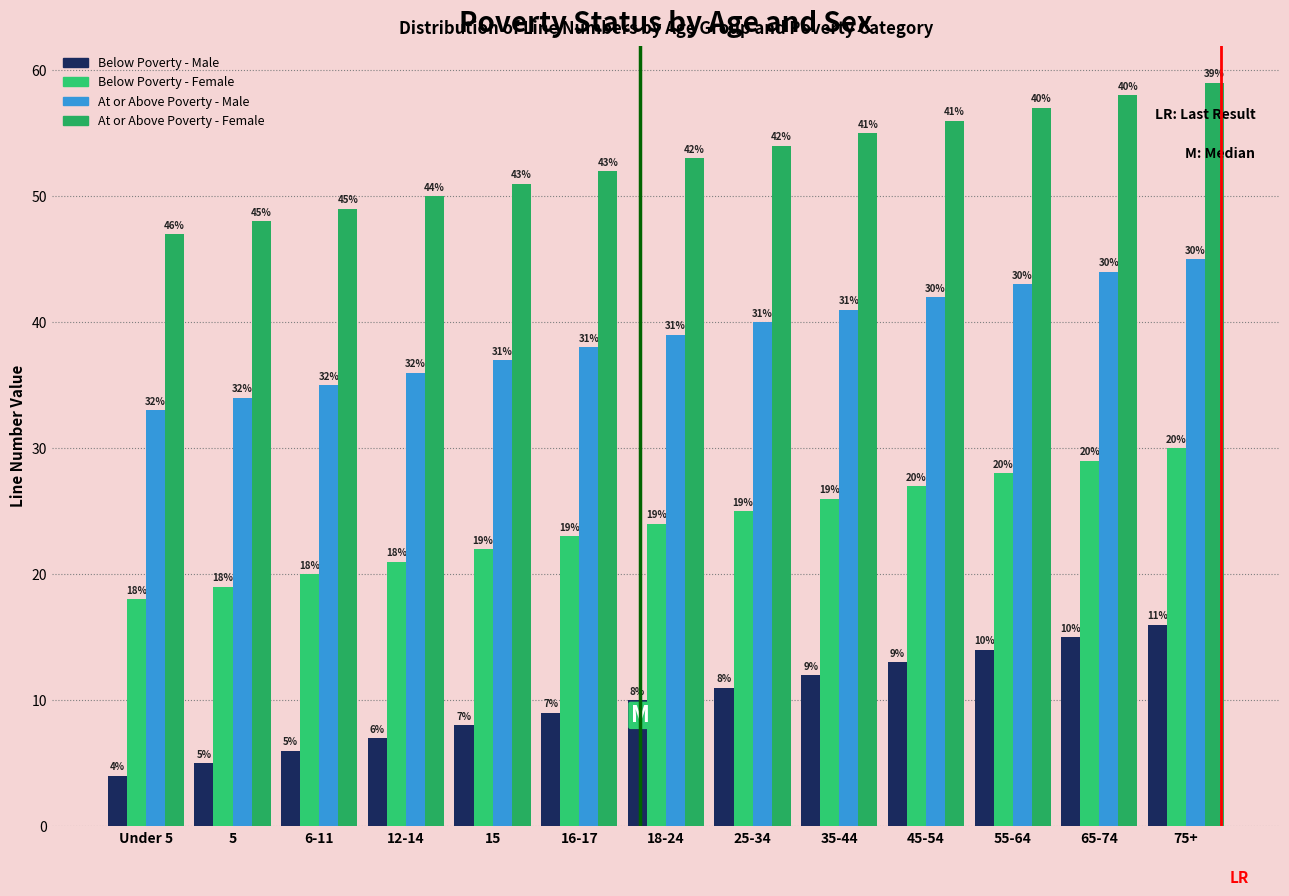

Are the bars horizontal?

No